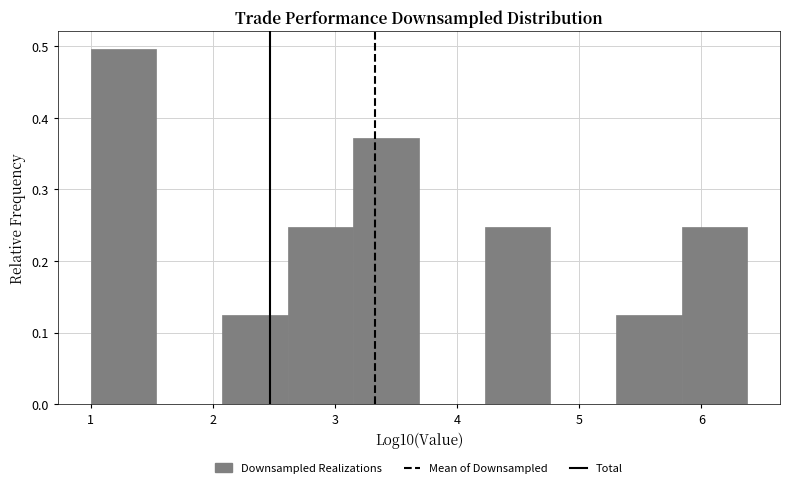

How tall is the bar that spans 5.3 to 5.8 on the x-axis? Neither the bar edges nor the heights are printed on the chart, so give them approximately, as read against the axes.

0.12